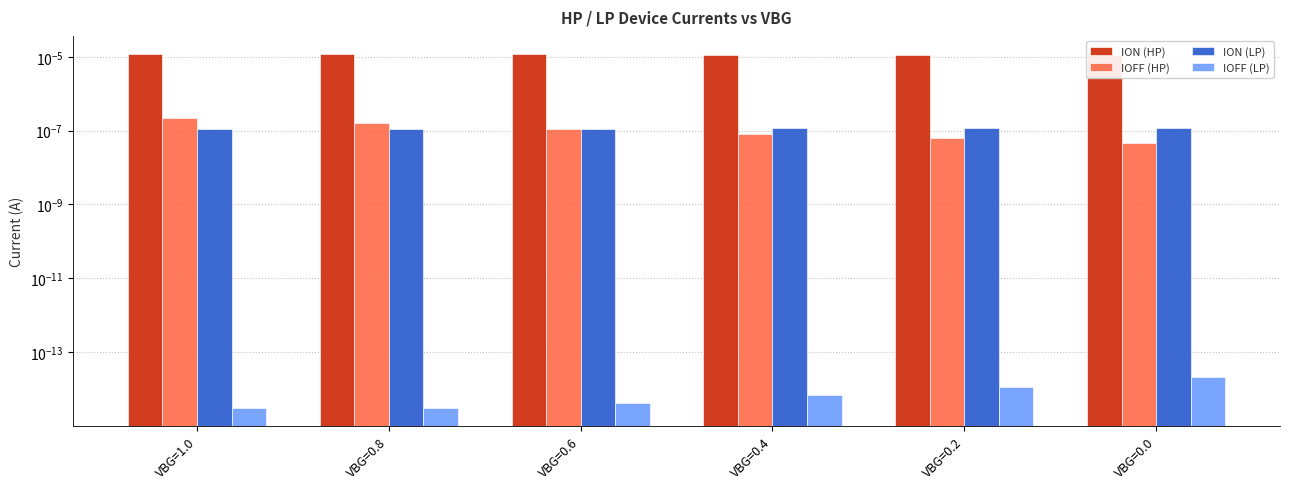

Where is ION (LP) nearest to the value 0?

VBG=1.0